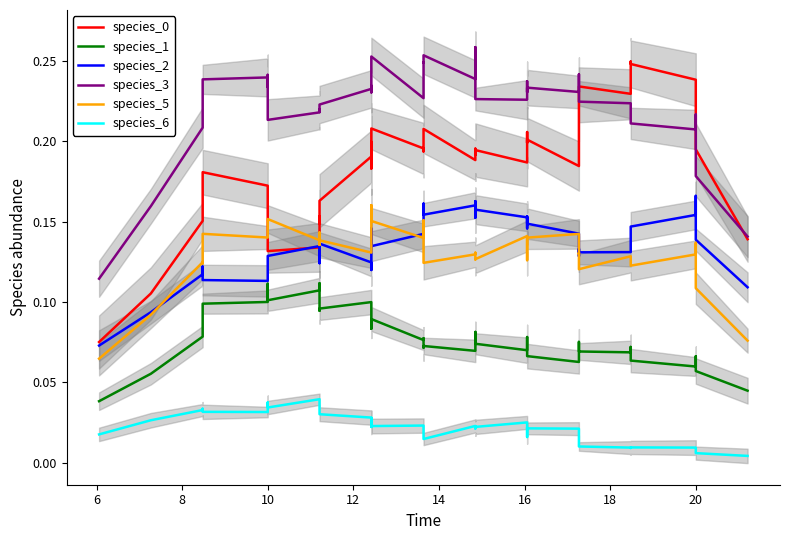

What is the value of the species_2 point at the 17th from the left?

0.1